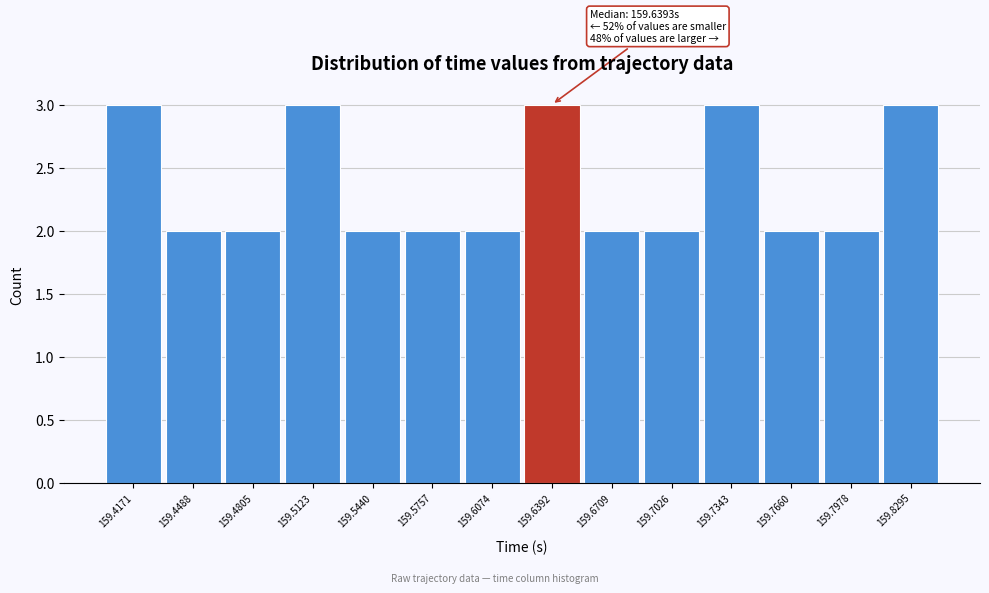

Reading left to right, extract all data points from this chart.

159.4171=3	159.4488=2	159.4805=2	159.5123=3	159.5440=2	159.5757=2	159.6074=2	159.6392=3	159.6709=2	159.7026=2	159.7343=3	159.7660=2	159.7978=2	159.8295=3